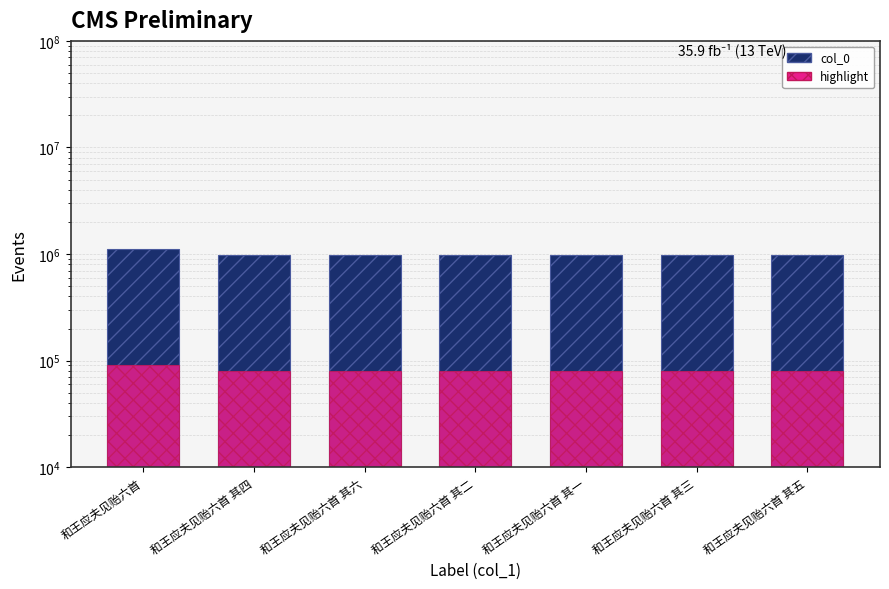

Is the value of highlight at 和王应夫见贻六首 其一 greater than the value of col_0 at 和王应夫见贻六首 其六?

No